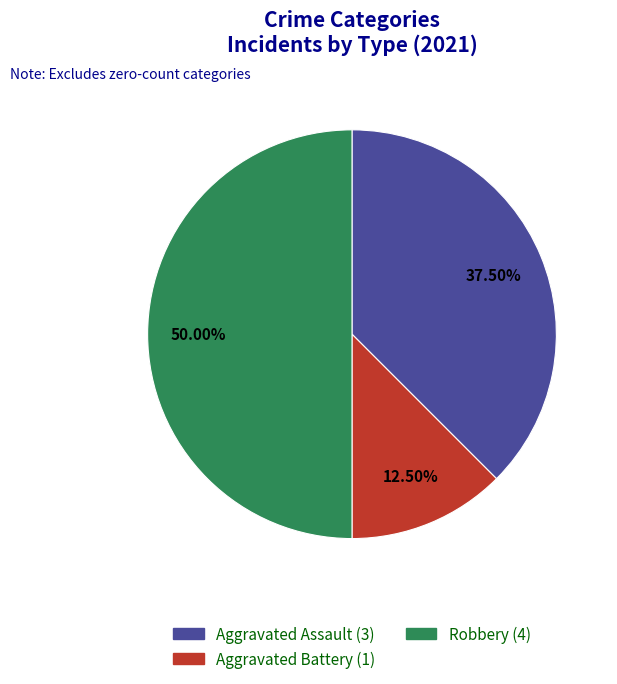

Which category has the biggest portion of the pie?

Robbery